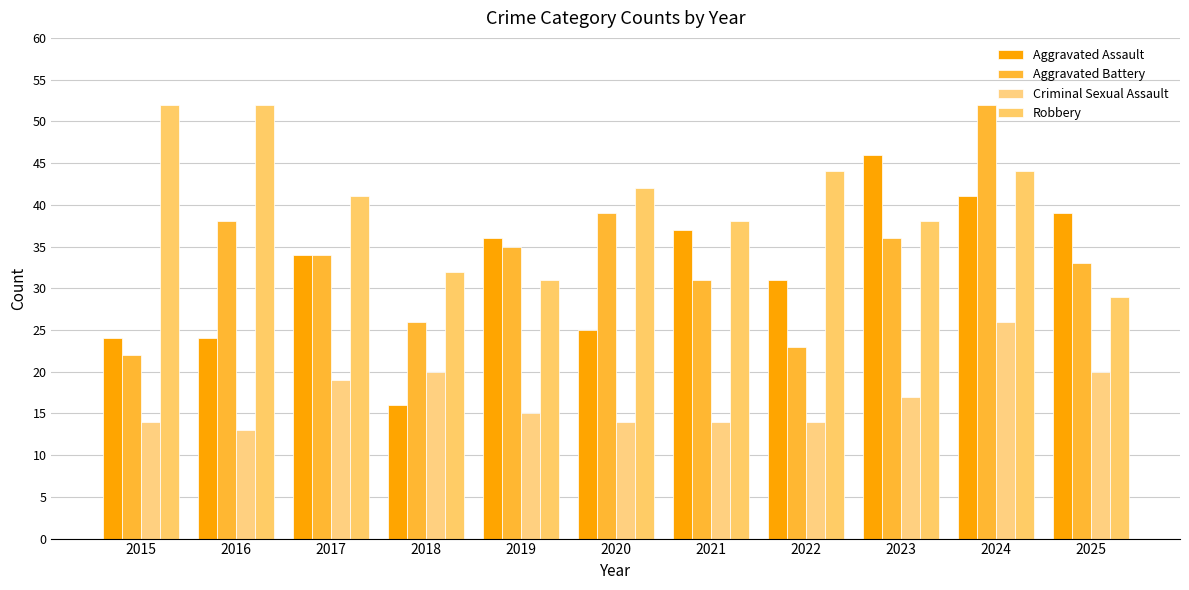

What is the greatest value displayed?

52